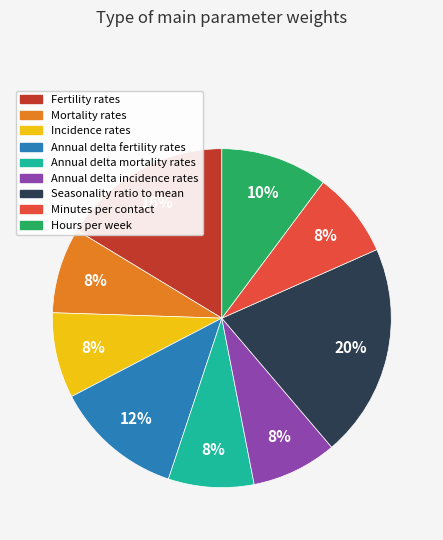

The Incidence rates slice represents 8% of the pie. True or false?

True